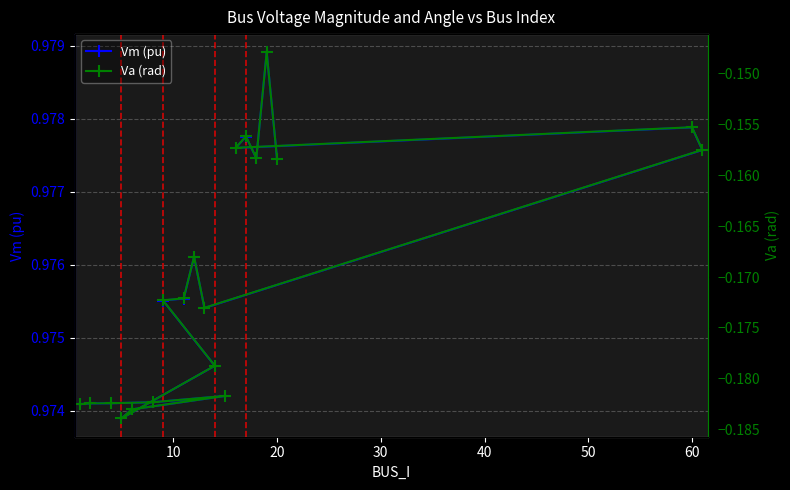

What value does the Va (rad) series have at 20?

-0.2